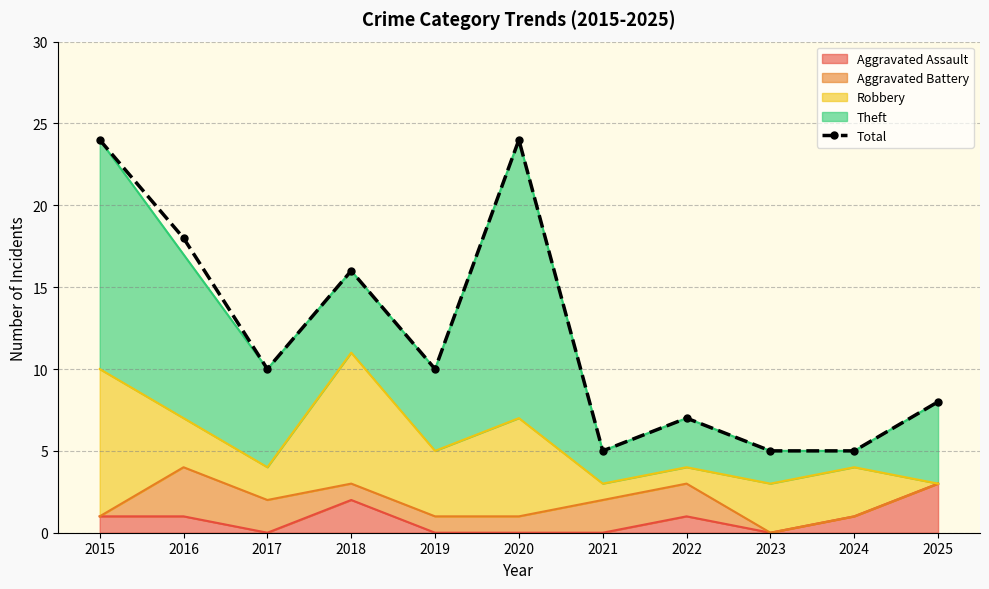

Rank the categories by value from highest to lowest.

2015, 2020, 2016, 2018, 2017, 2019, 2025, 2022, 2021, 2023, 2024